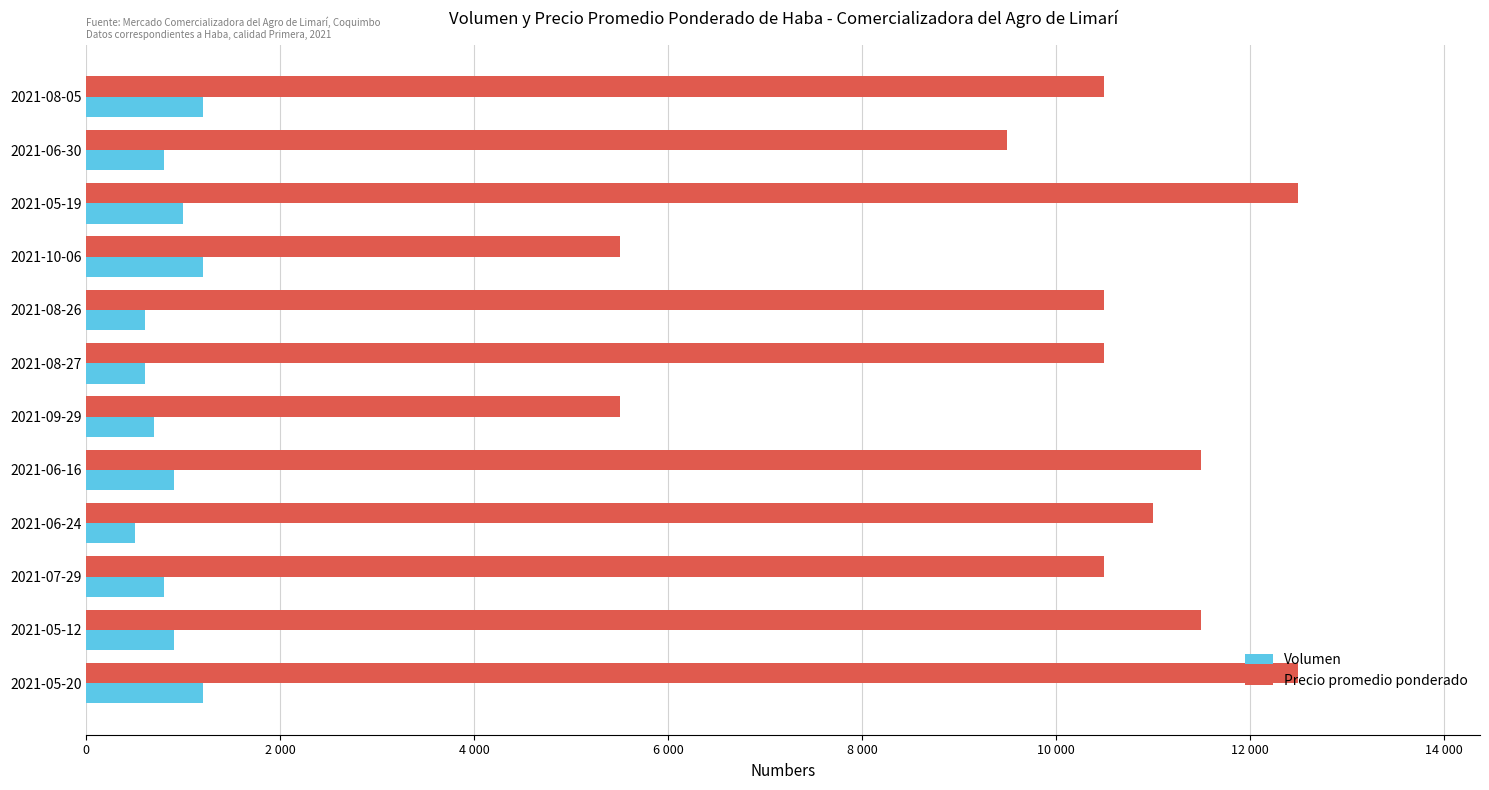

What are all the series names shown in the legend?

Volumen, Precio promedio ponderado